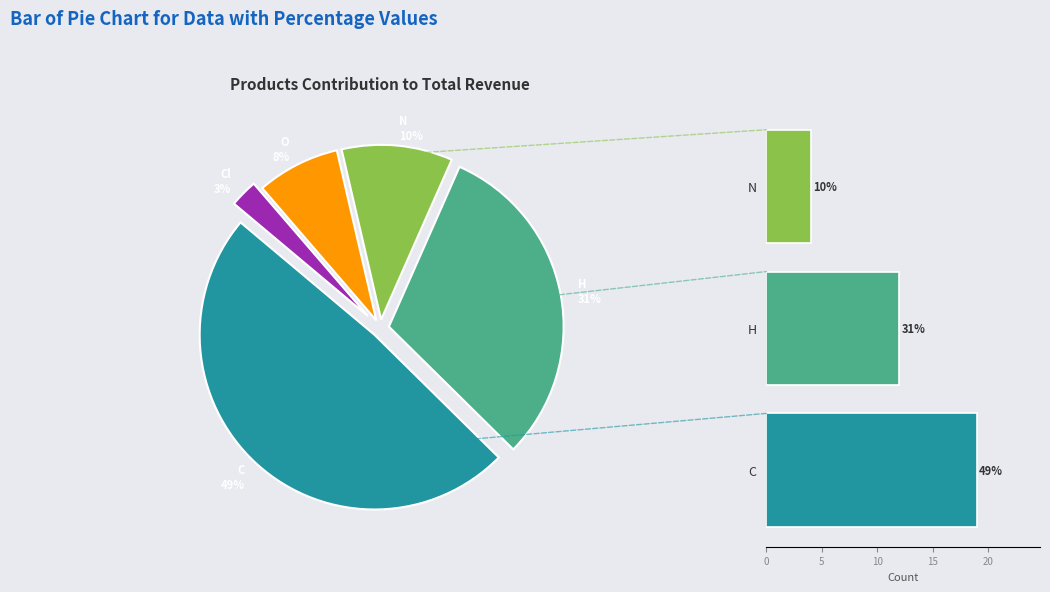

Rank the categories by value from lowest to highest.

Cl, O, N, H, C